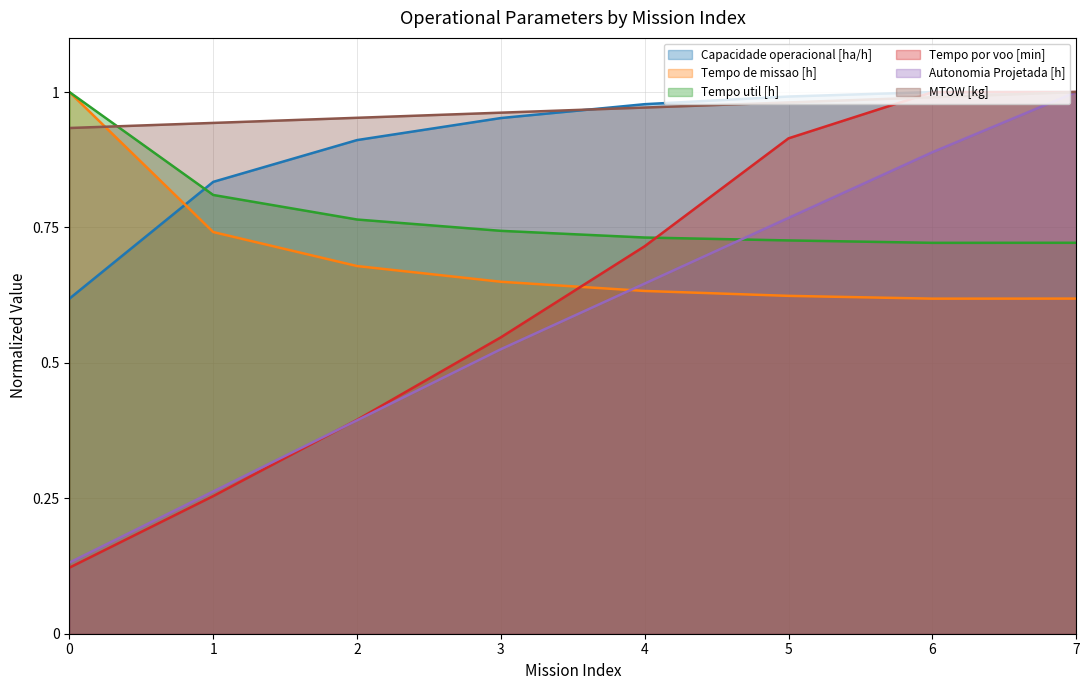

At how many categories does at least one series exceed 0?

8